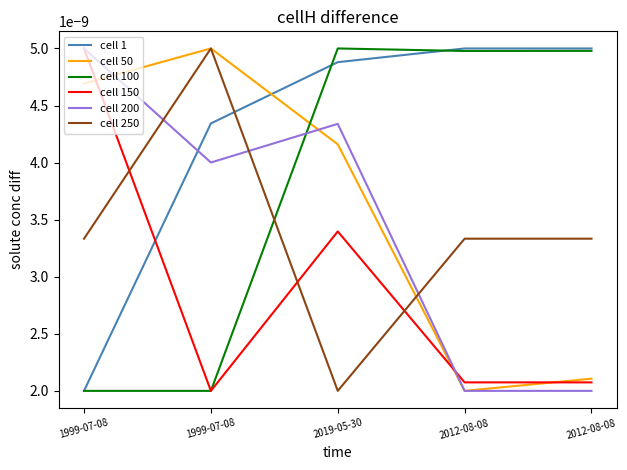

How many lines are shown in the chart?

6